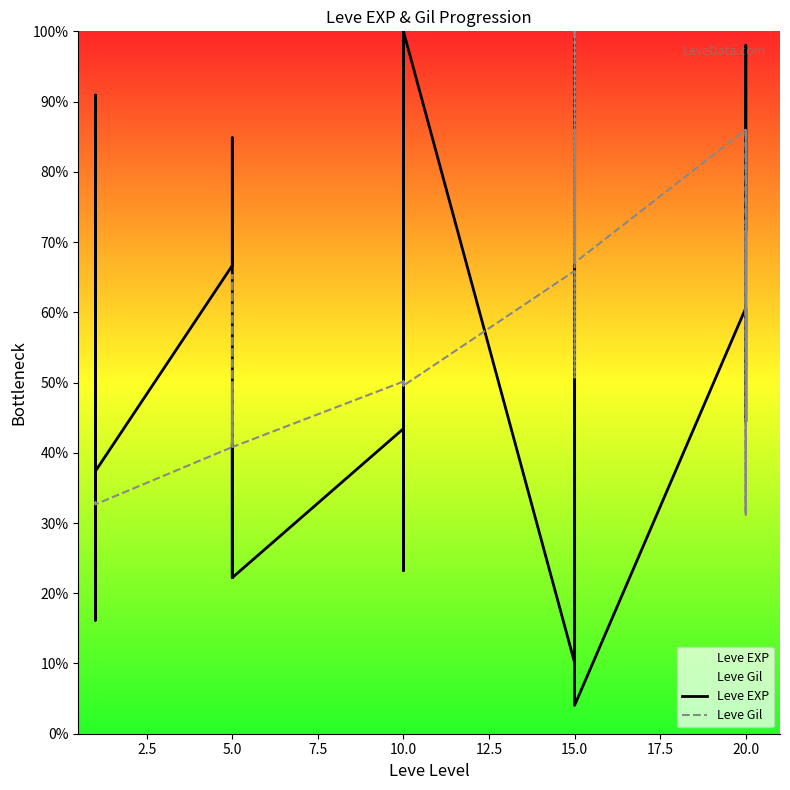

What is the sum of the Leve EXP values at 10 and 17.5?

107.1